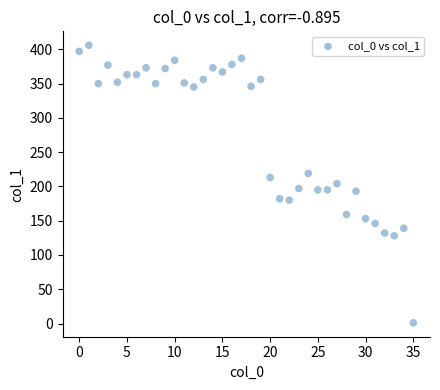

What is the range of Y values (max minus min)?

405